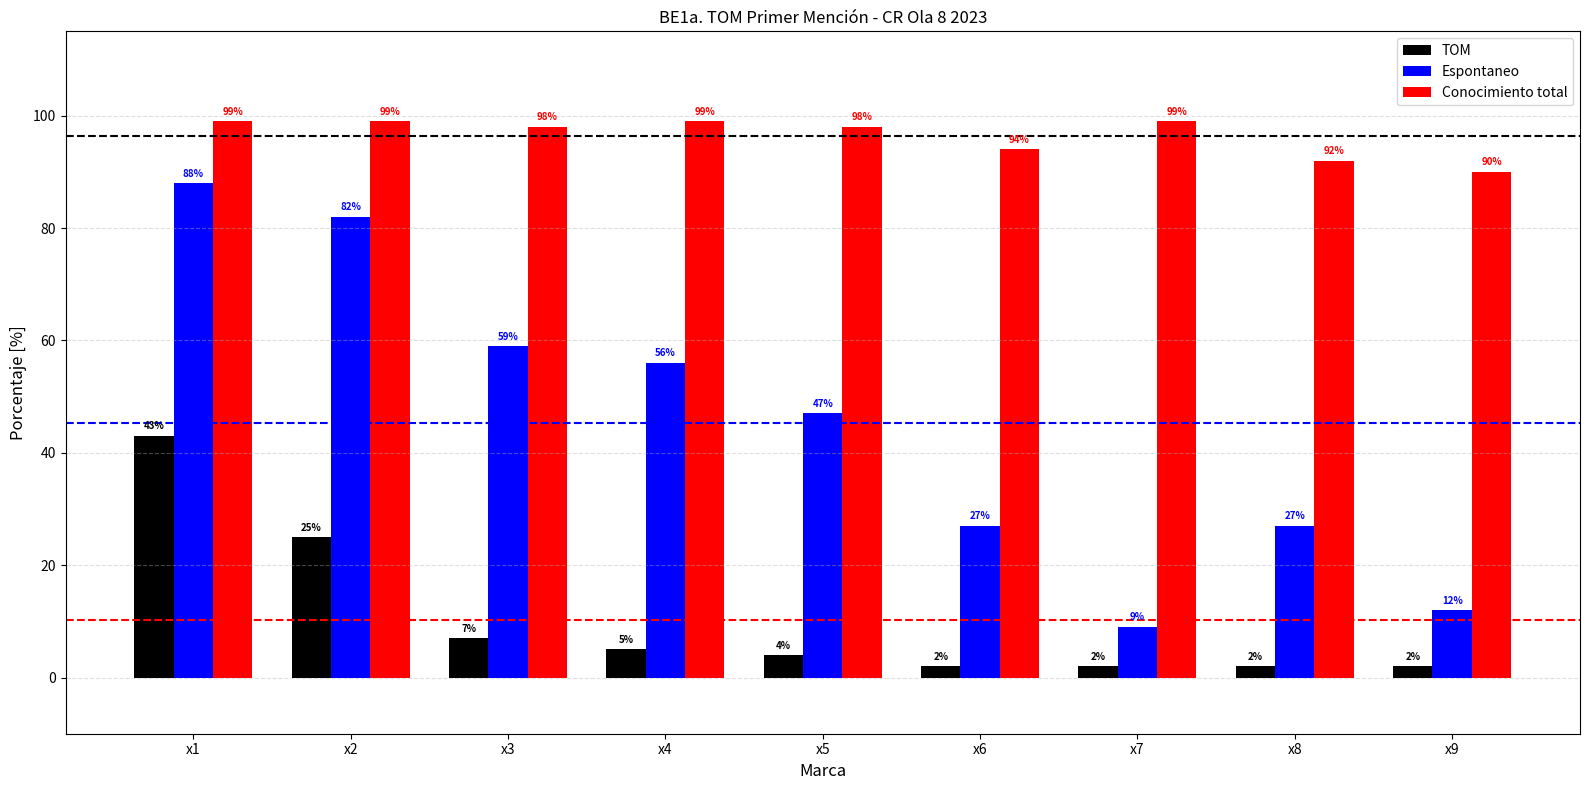

List the series in order of their overall mean, highest first.

Conocimiento total, Espontaneo, TOM